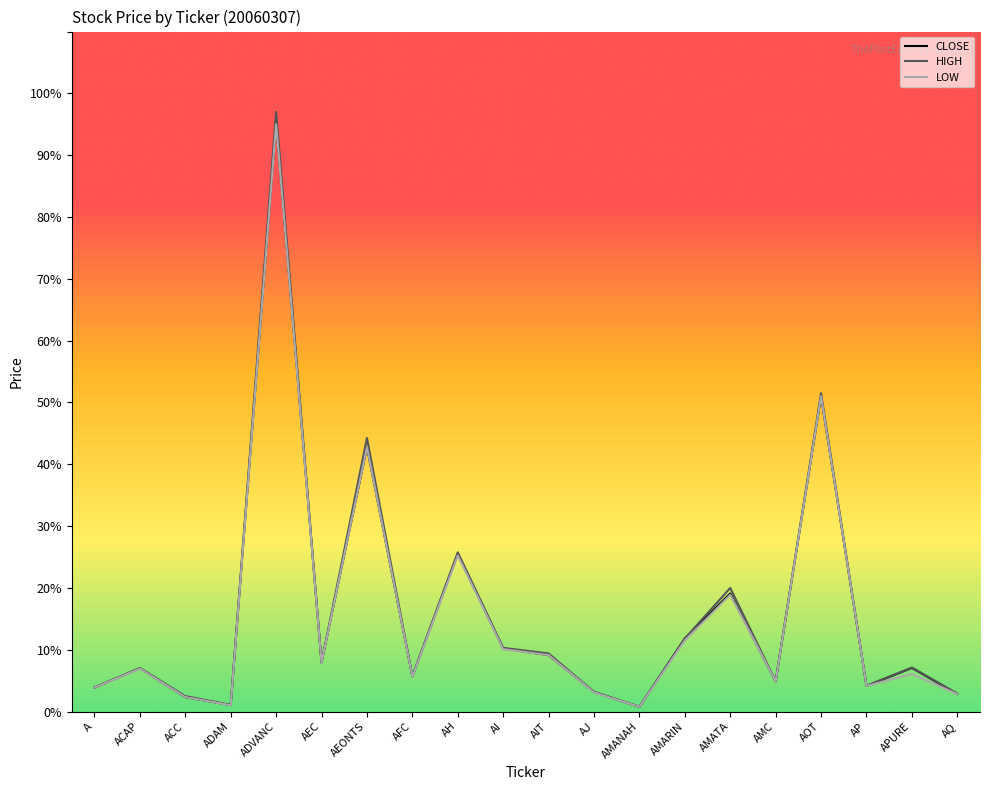

True or false: HIGH has a value of 20.0 at AMATA.

True